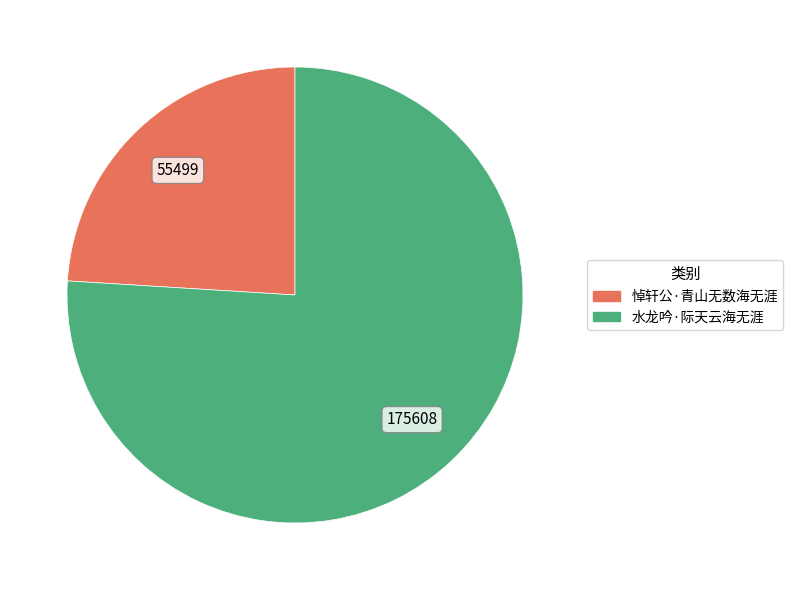

Between 悼轩公·青山无数海无涯 and 水龙吟·际天云海无涯, which is larger?

水龙吟·际天云海无涯